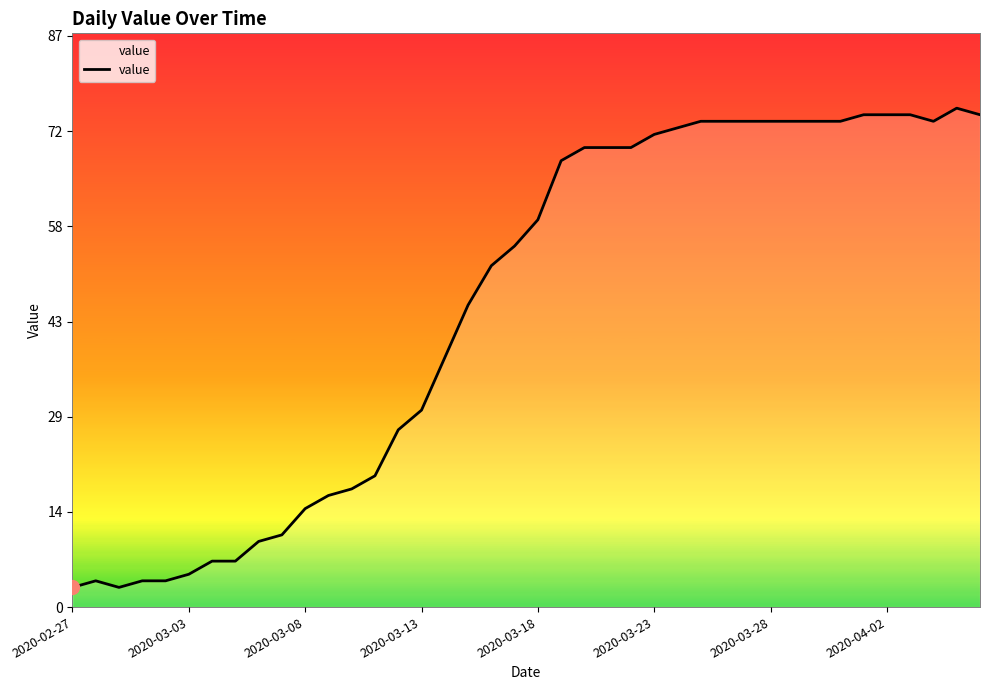

Count the number of categories in the chart.

40